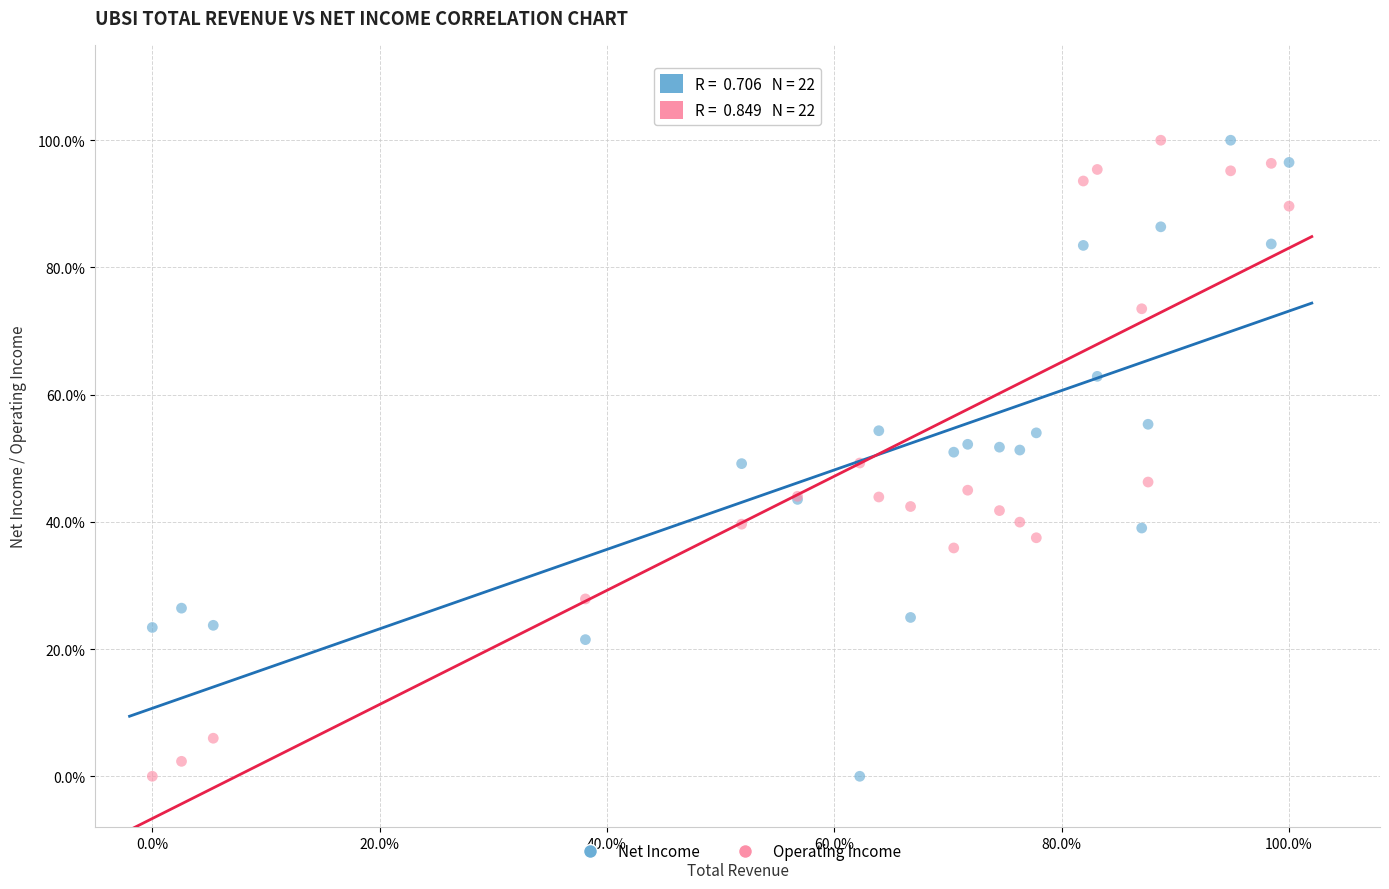

What is the X range (max minus min) for the scatter plot?

100.0